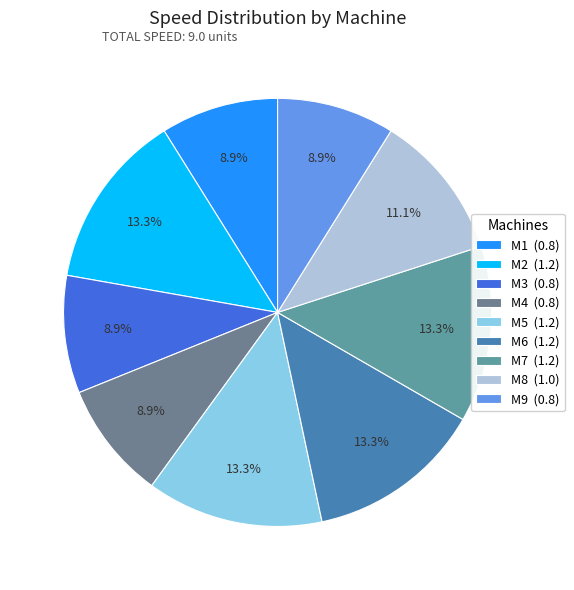

To the nearest percent, what portion does M3 represent?

9%